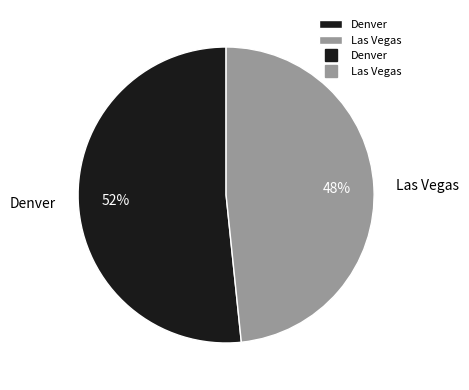

How many slices are in this pie chart?

2